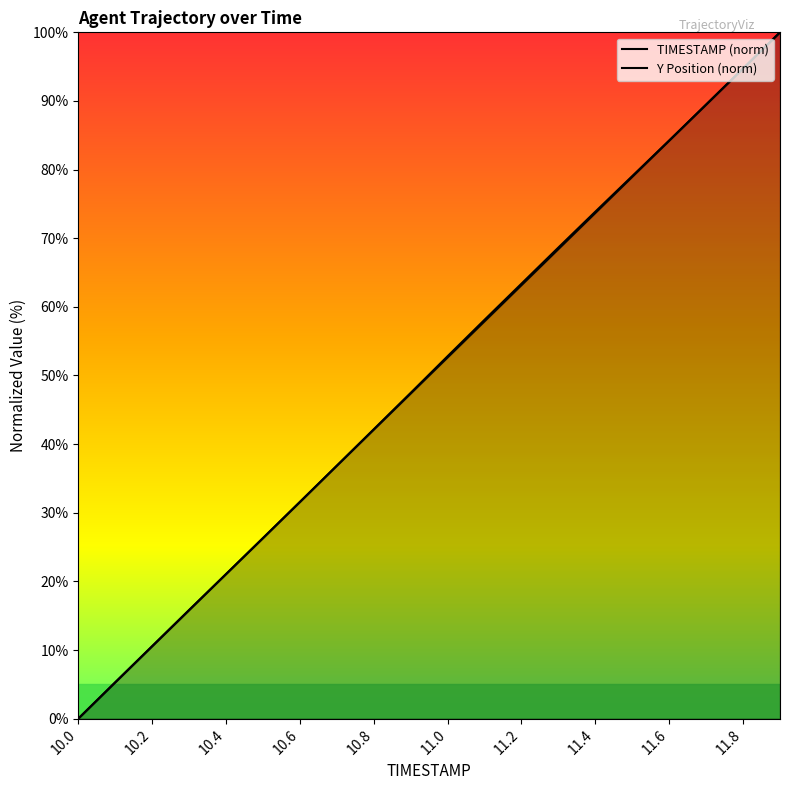

How many lines are shown in the chart?

2